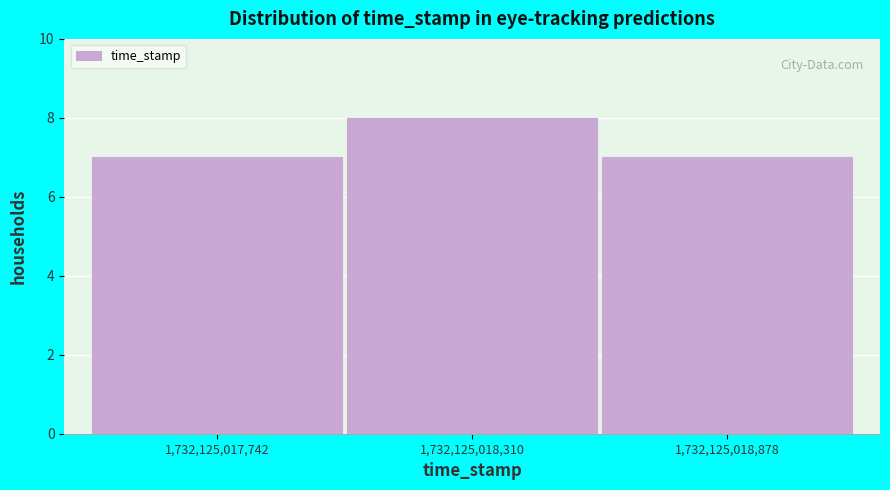

Over which range of the x-axis is the bar tallest?

1732125018000 to 1732125018600